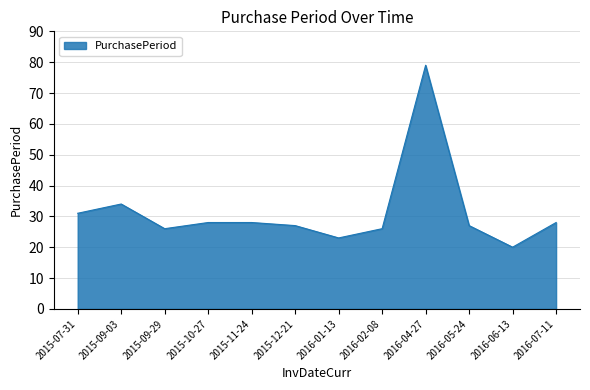

What position from the left is 2016-01-13?

7